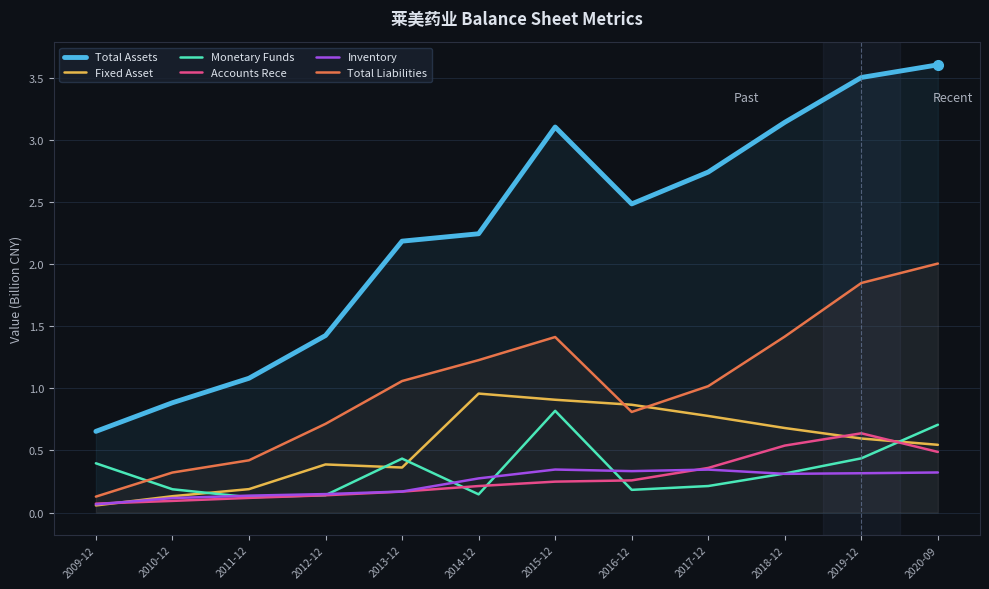

Rank the series by their maximum value, from lowest to highest.

Inventory, Accounts Rece, Monetary Funds, Fixed Asset, Total Liabilities, Total Assets